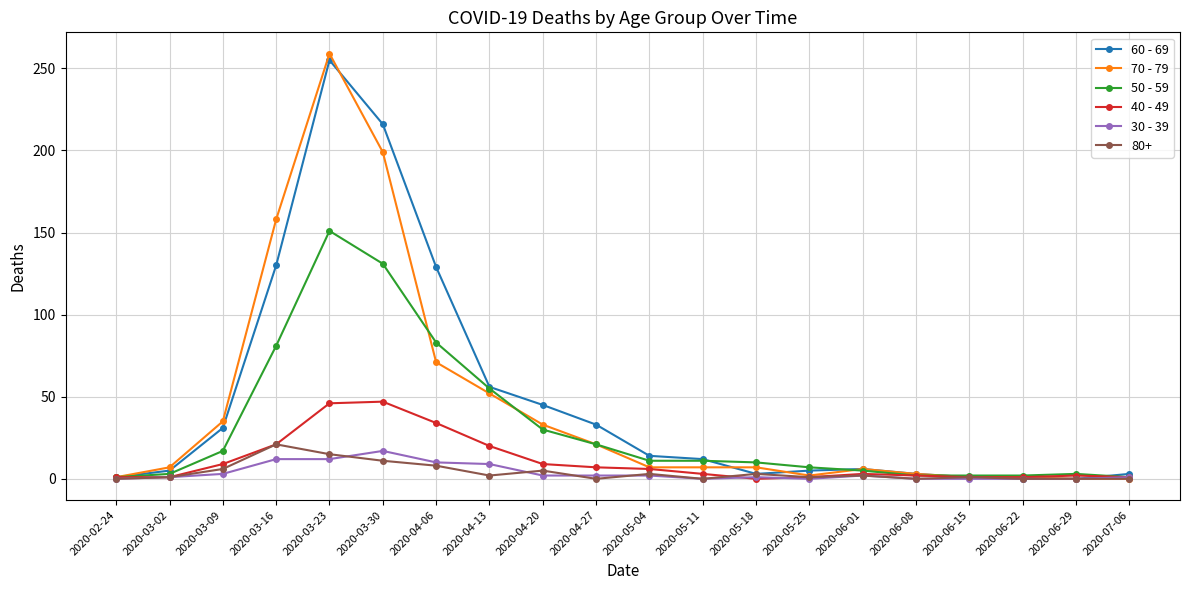

The 30 - 39 series shows 2 at 2020-04-20. True or false?

True